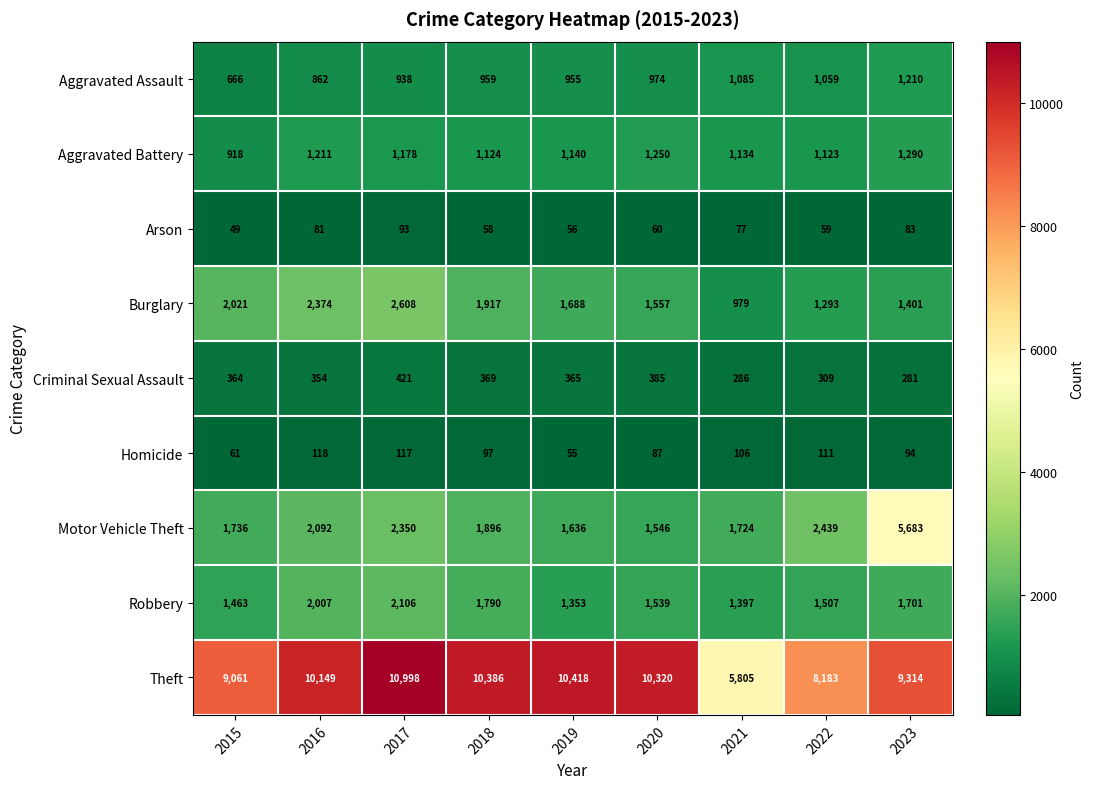

What is the difference between the maximum and minimum values in the Arson series?

44